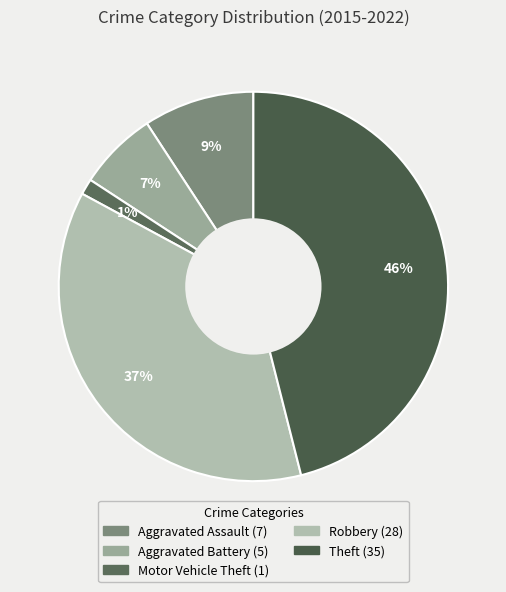

Does any single category account for the majority?

No